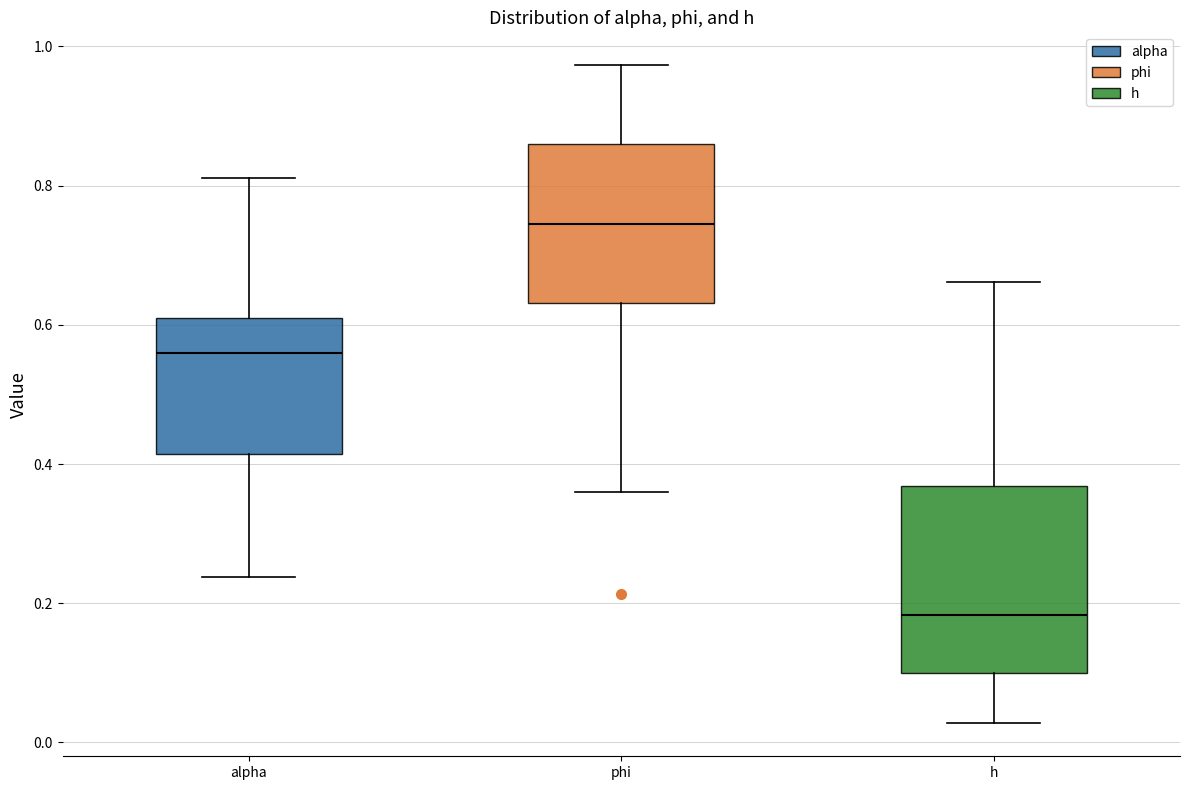

Reading left to right, transcribe this box plot: for each box, give where its median line is, the range the box spans, and where its two whiskers end, as read against the y-axis. The values are not printed on the chart, so give them approximately, as read against the axis.

alpha: median 0.56, box 0.42 to 0.60, whiskers 0.24 to 0.82
phi: median 0.74, box 0.64 to 0.86, whiskers 0.36 to 0.98
h: median 0.18, box 0.10 to 0.36, whiskers 0.02 to 0.66